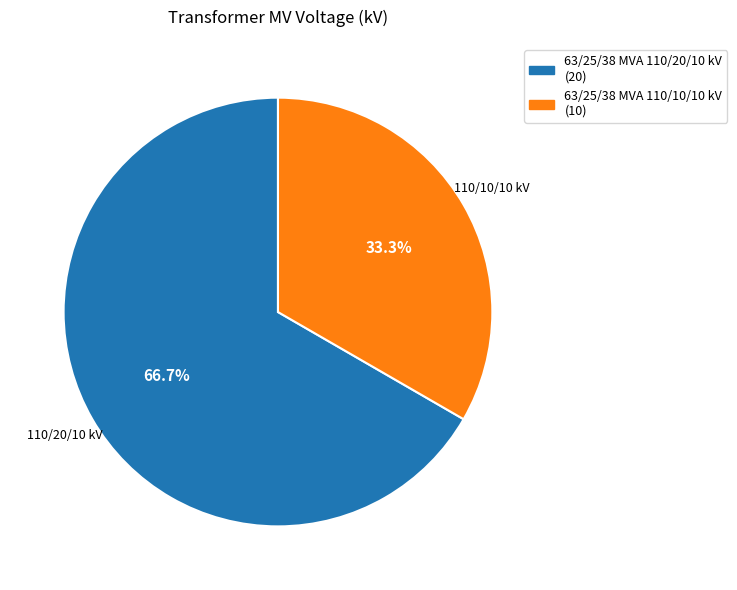

Which slice is the largest?

63/25/38 MVA 110/20/10 kV